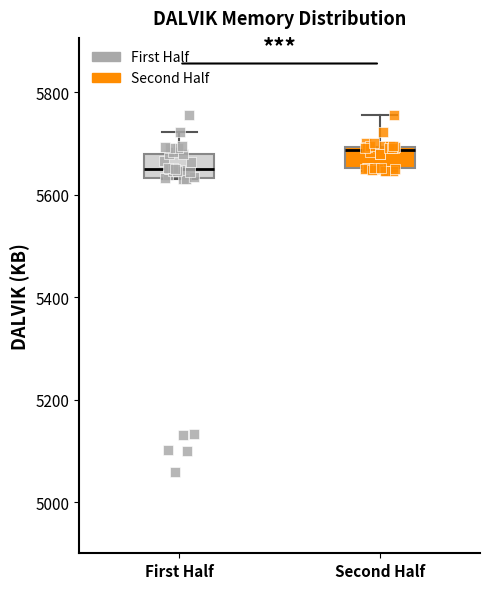

Reading left to right, read every box against the y-axis: the position of its median line, the range the box covers, and the ends of its whiskers. The values are not printed on the chart, so give them approximately, as read against the axis.

First Half: median 5660, box 5640 to 5680, whiskers 5640 to 5720
Second Half: median 5680, box 5660 to 5700, whiskers 5640 to 5760